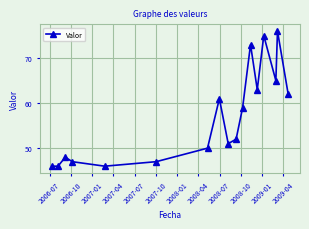

What is the average value?

57